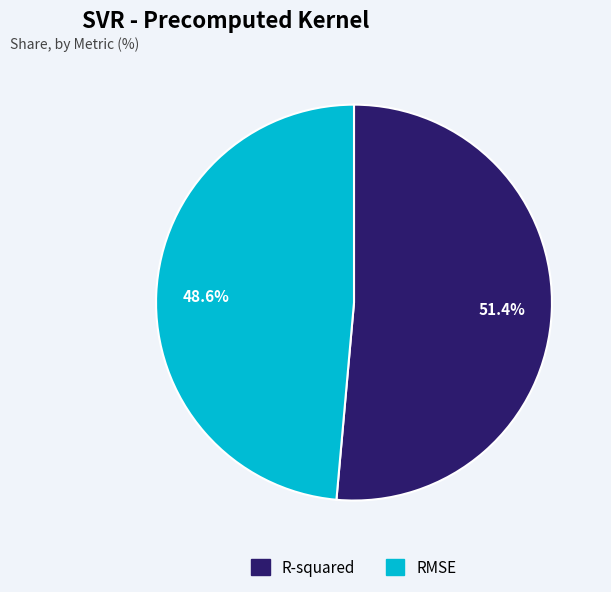

To the nearest percent, what percentage of the pie is RMSE?

49%